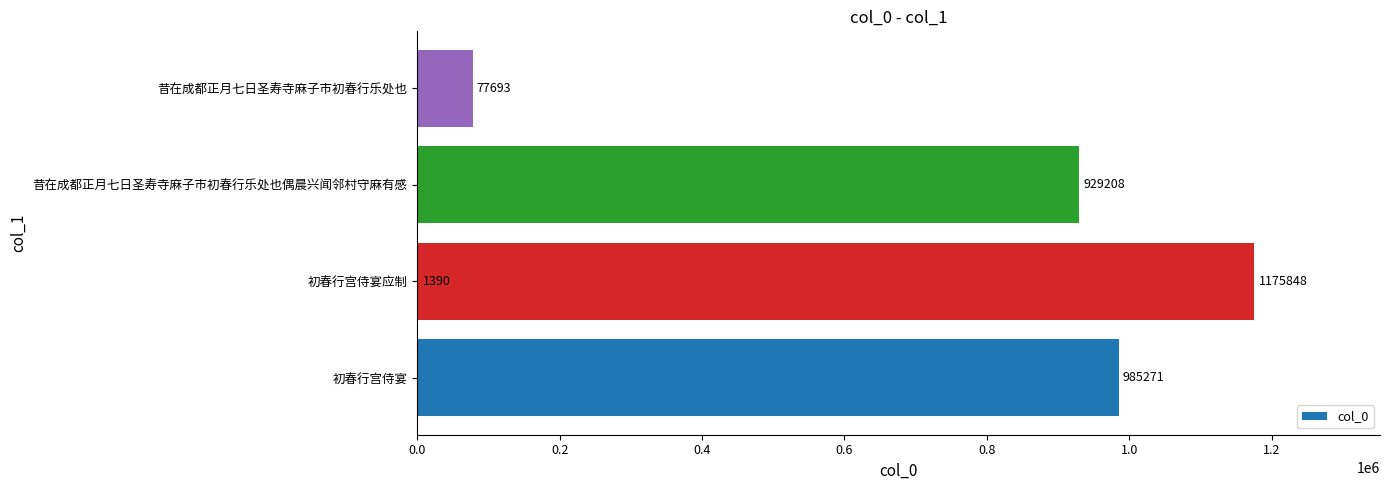

What is the minimum value shown in the chart?

1390